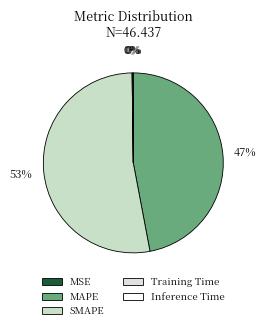

What percentage is the MAPE slice, to the nearest percent?

47%